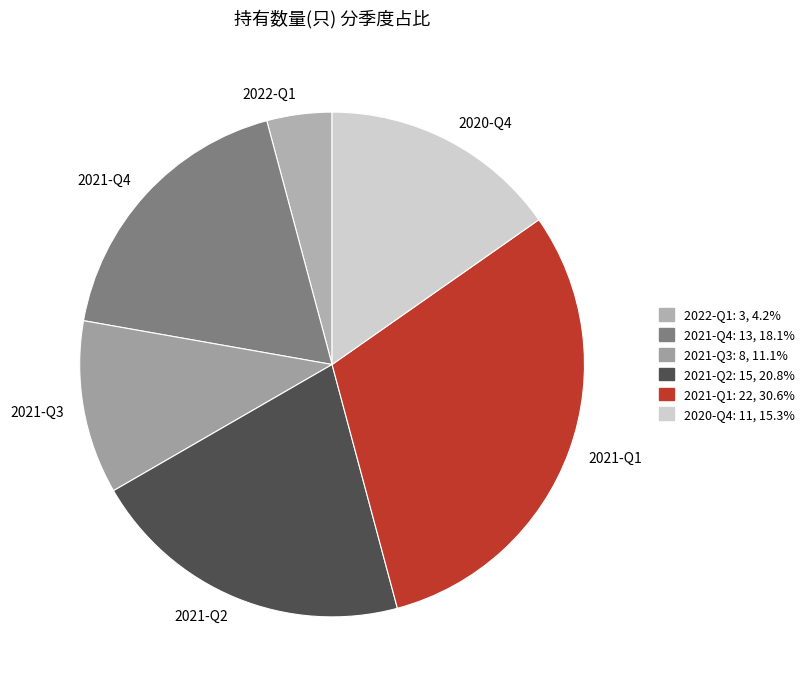

Which has a higher value, 2021-Q4 or 2022-Q1?

2021-Q4